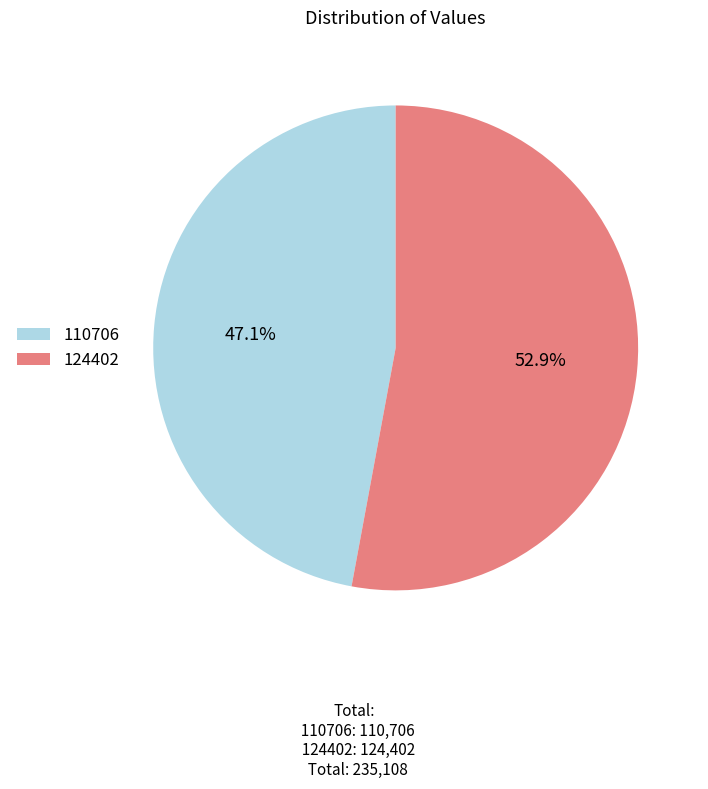

Is it true that 110706 is 32% of the pie?

False